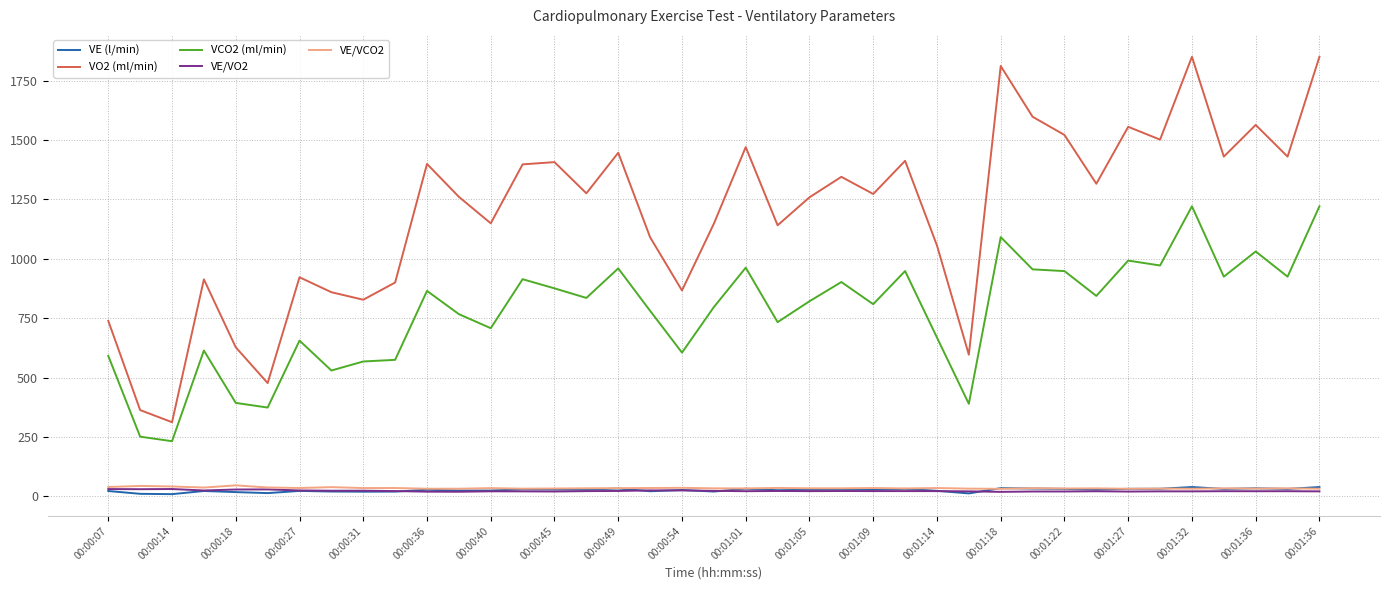

Which series has the largest range (max minus min)?

VO2 (ml/min)